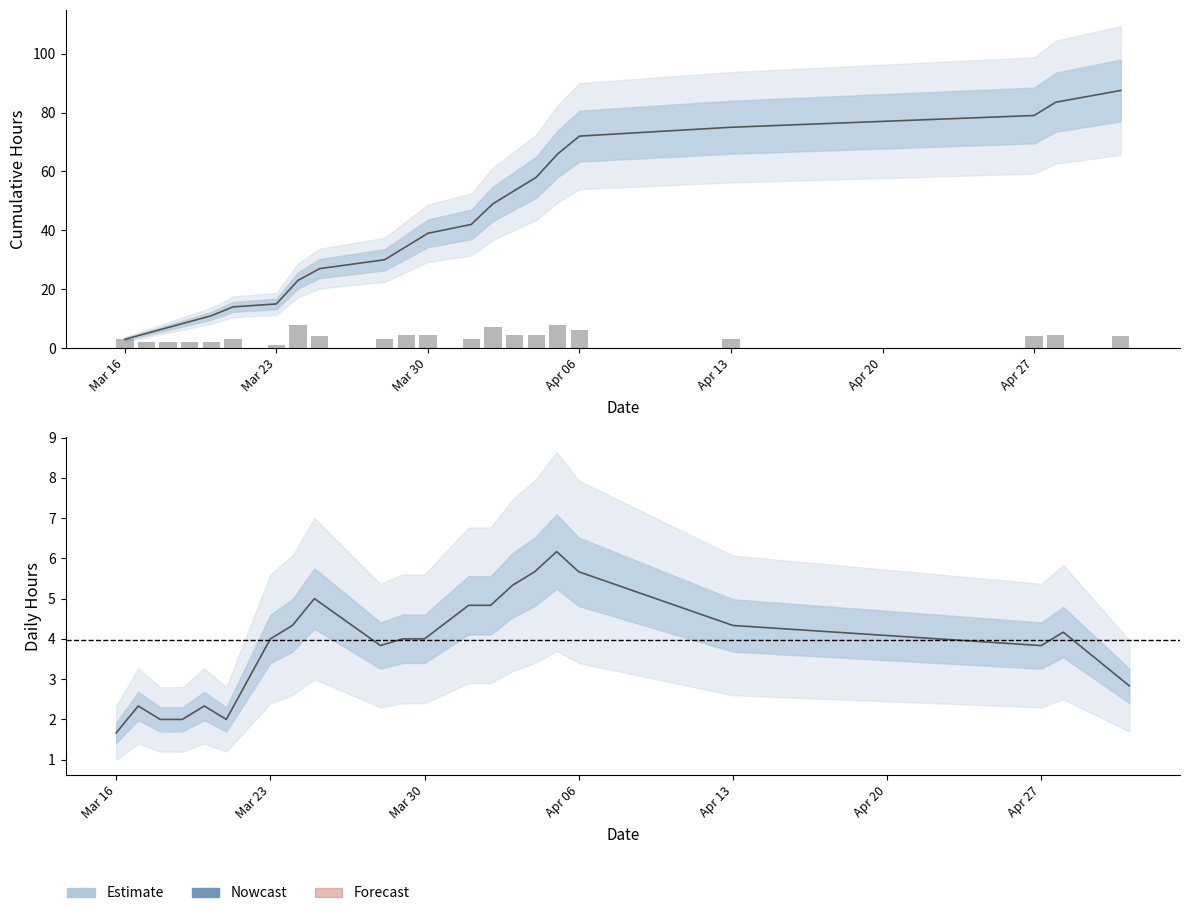

What is the value of the 22nd bar from the left?

4.0